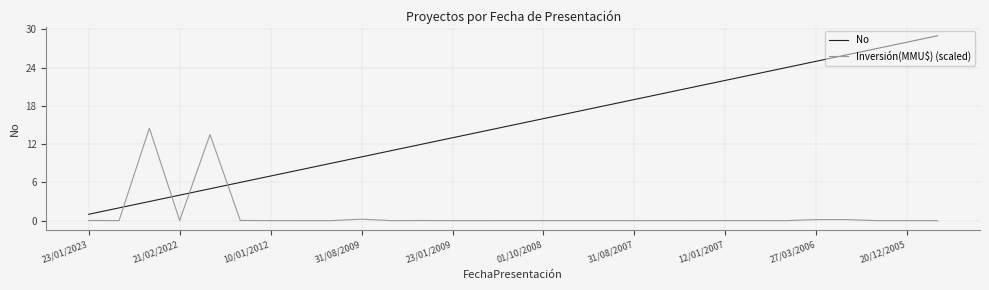

List the series in order of their overall mean, highest first.

No, Inversión(MMU$) (scaled)